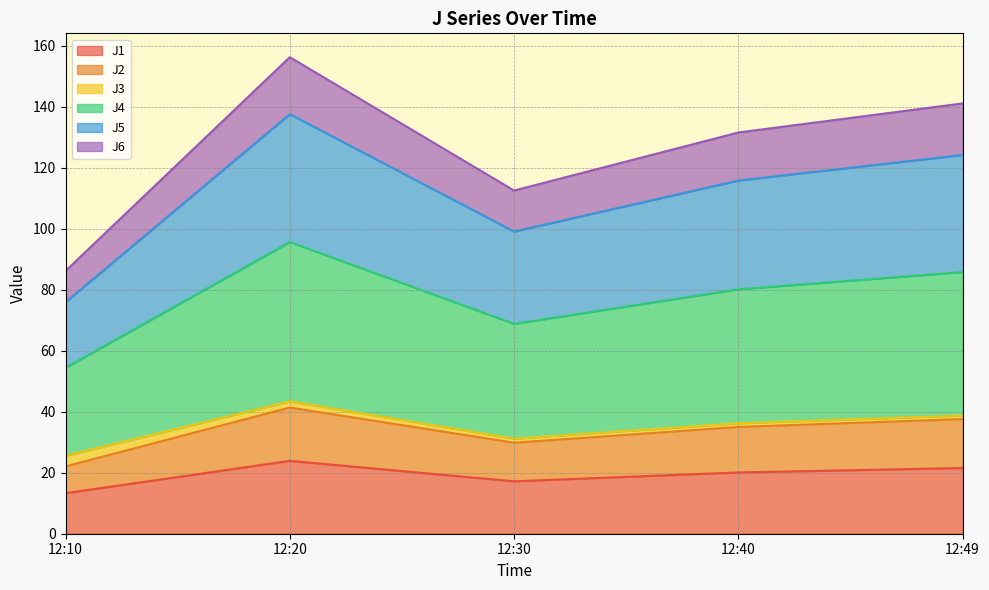

True or false: J1 has a value of 10.2 at 12:20.

False